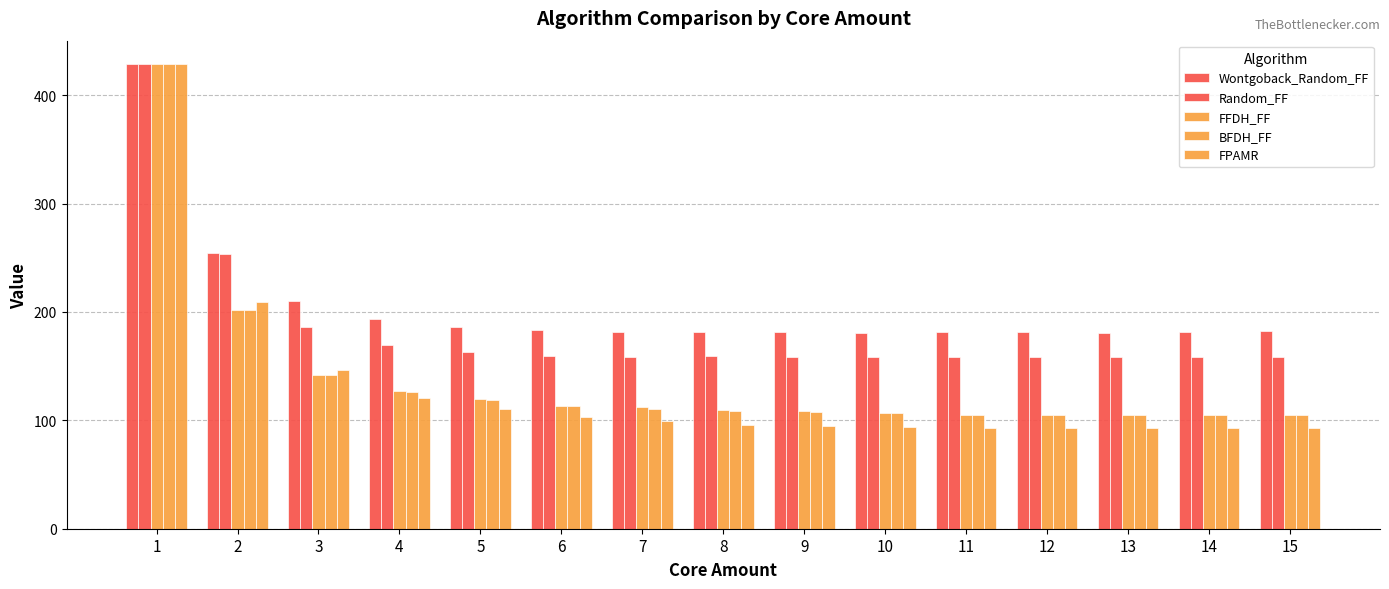

What is the spread (max minus min) of values at 10?

86.5